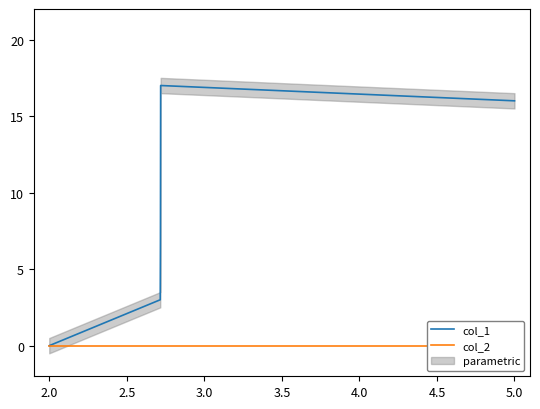

What is the highest value of the col_1 series?

17